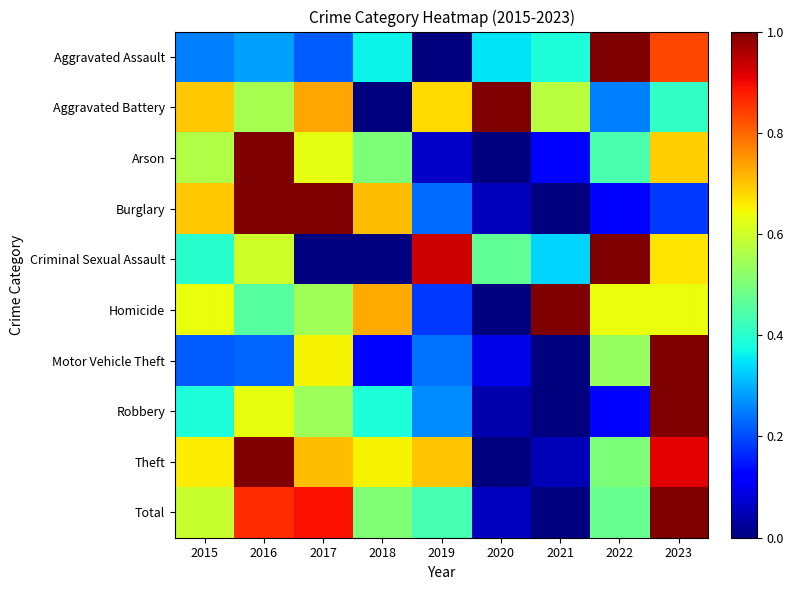

Which has a higher value, 2020 or 2023?

2023